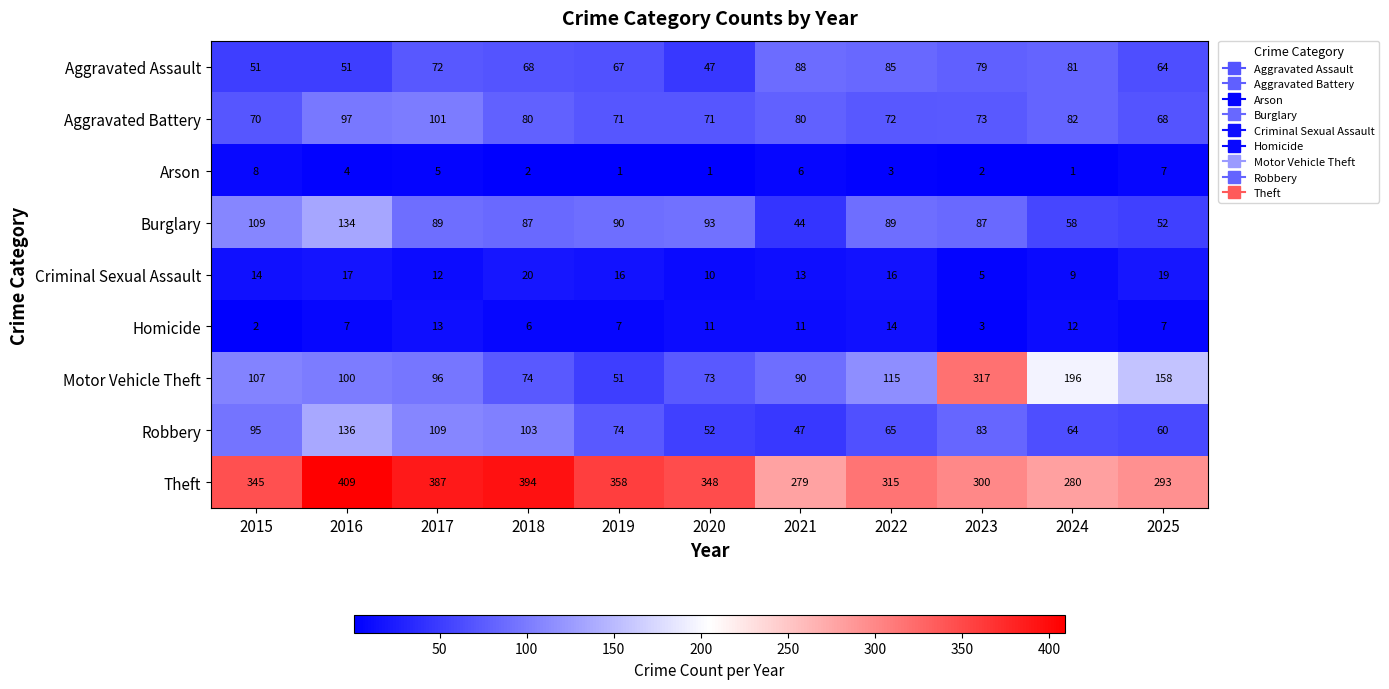

Which series has the largest total across all categories?

Theft